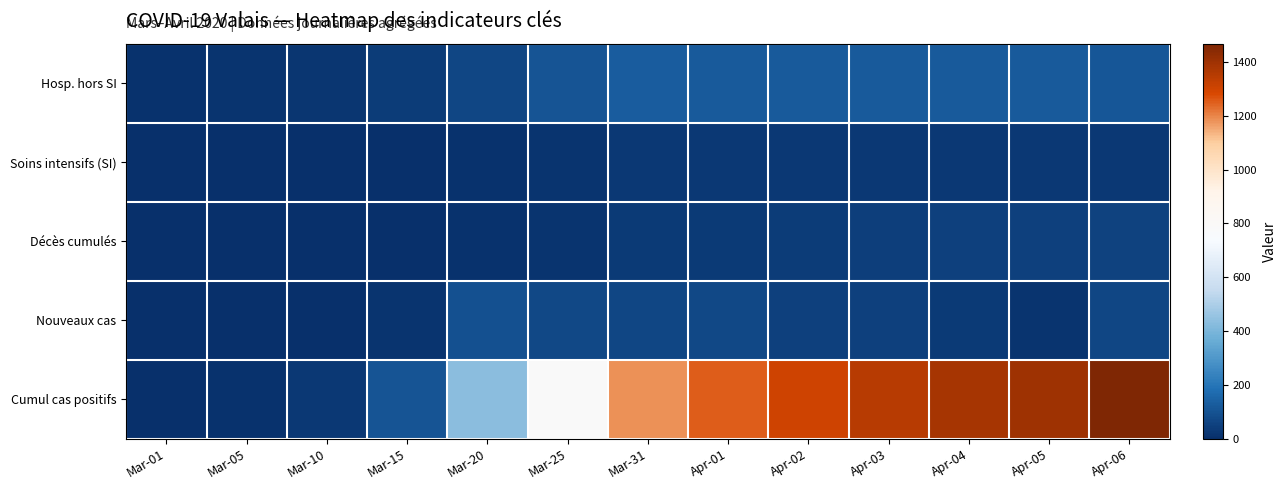

Rank the series by their maximum value, from highest to lowest.

Cumul cas positifs, Hosp. hors SI, Nouveaux cas, Décès cumulés, Soins intensifs (SI)